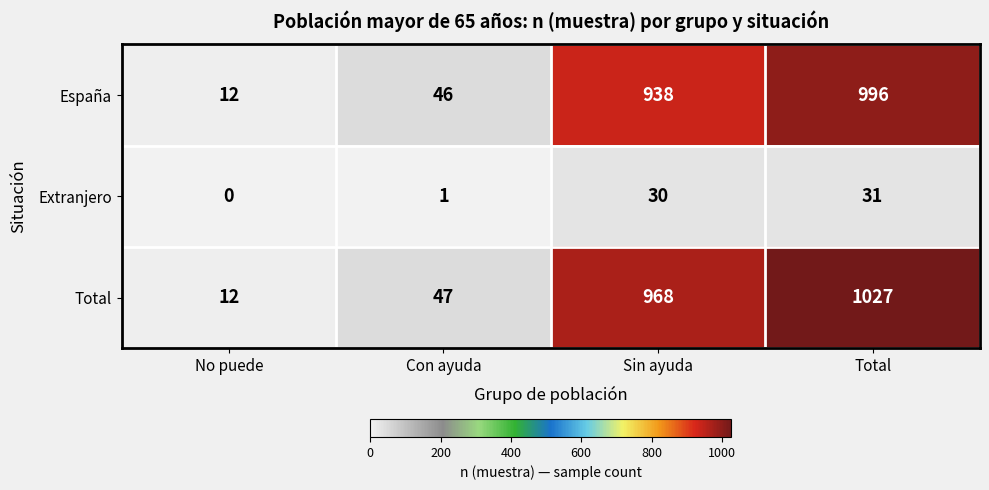

What is the spread (max minus min) of values at Total?

996